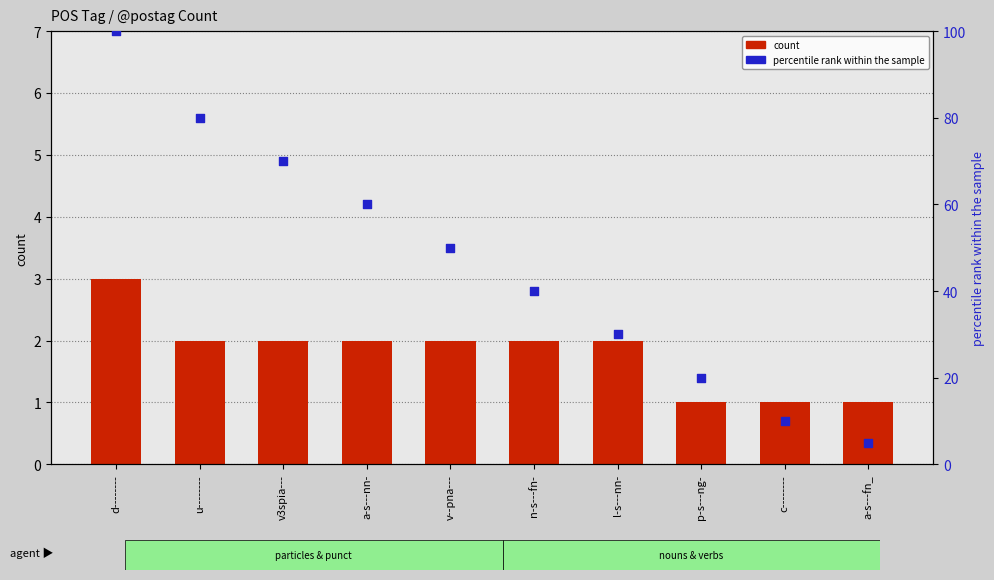

At which category is the sum across all series the highest?

d--------